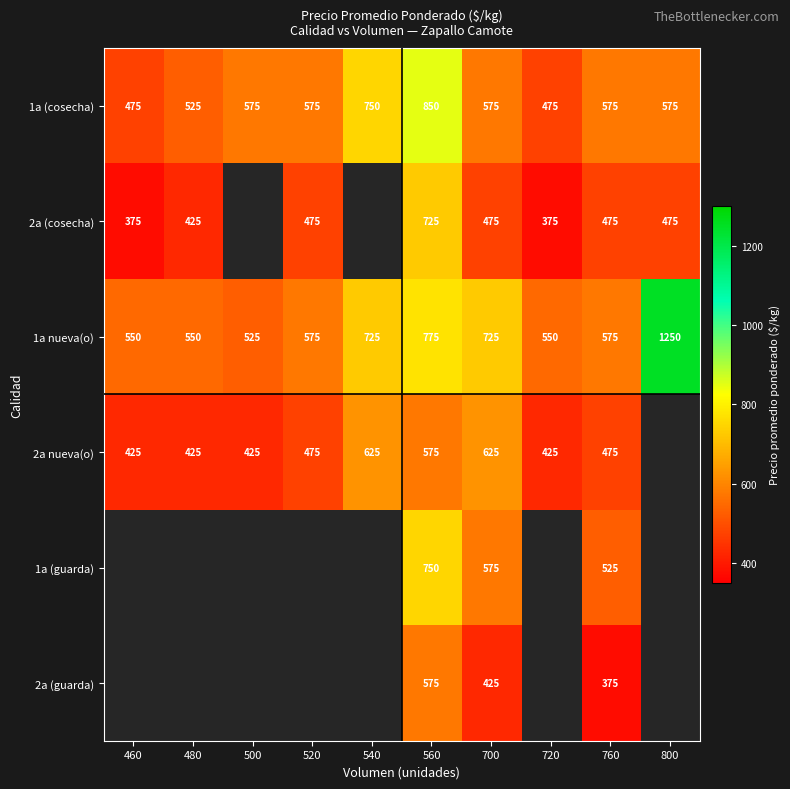

What is the lowest value of the 1a nueva(o) series?

525